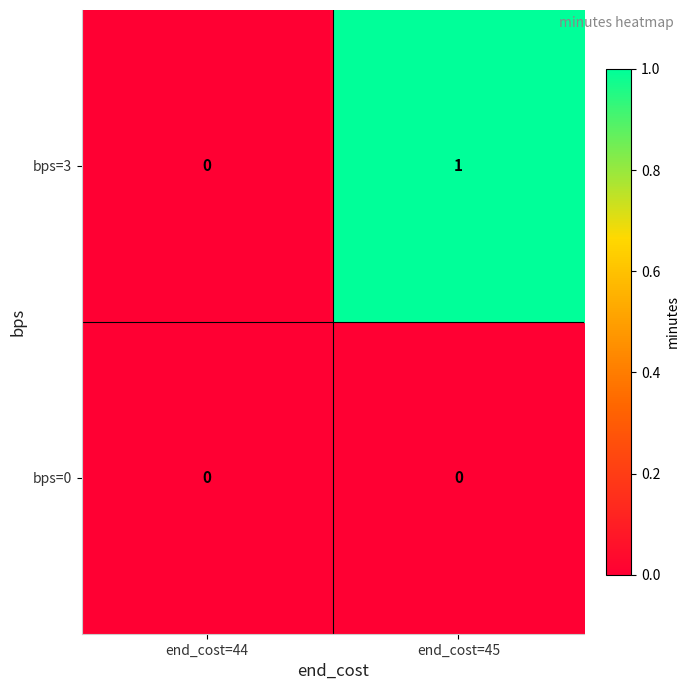

How many data points does each series have?

2